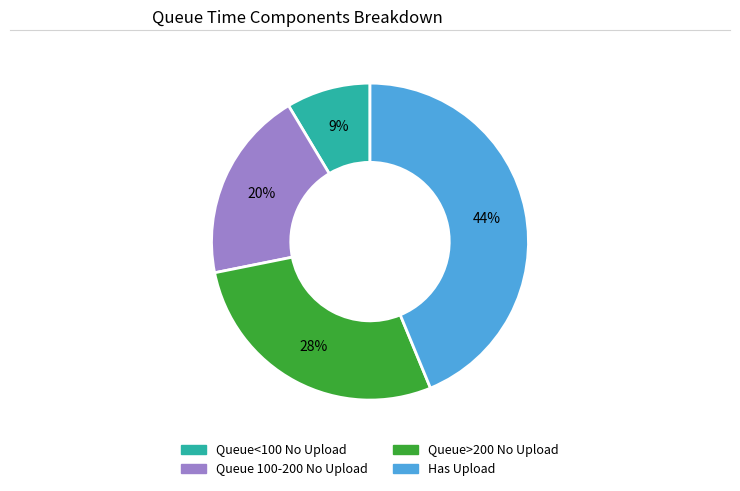

To the nearest percent, what is the average slice percentage?

25%